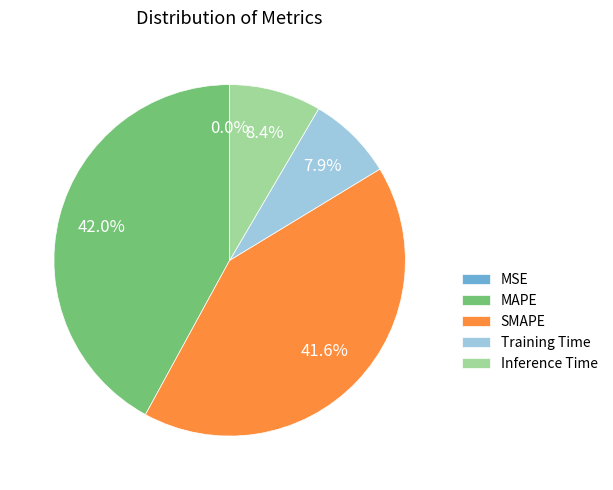

What portion of the pie excludes MAPE?

58.0%